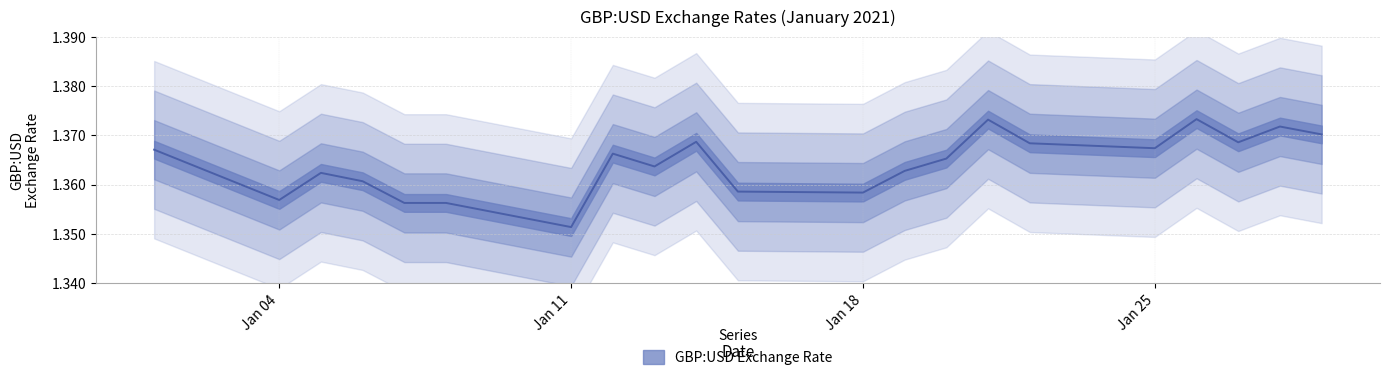

True or false: there are more than 2 points higher than both neighbors.

True